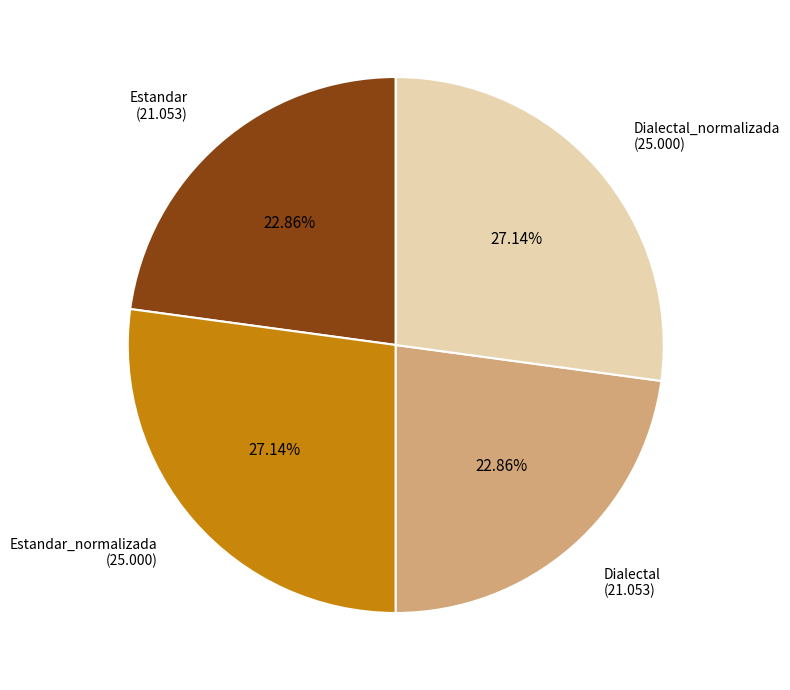

How many segments does this pie chart have?

4